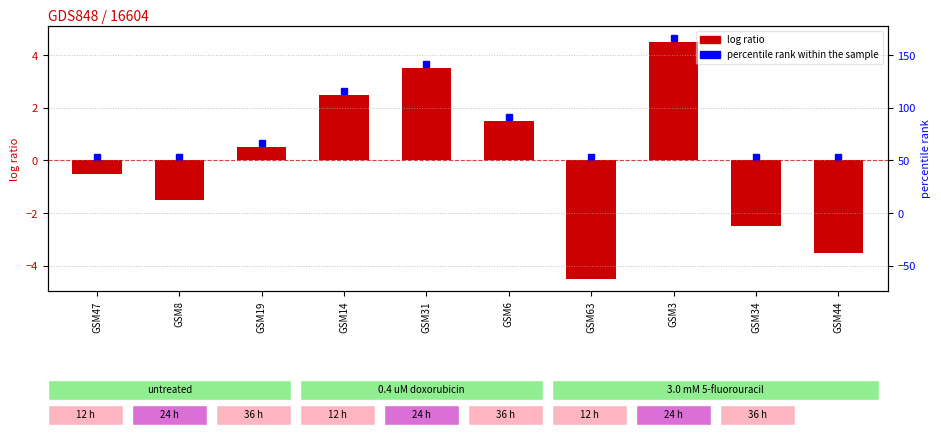

What is the difference between the maximum and minimum values?

9.0